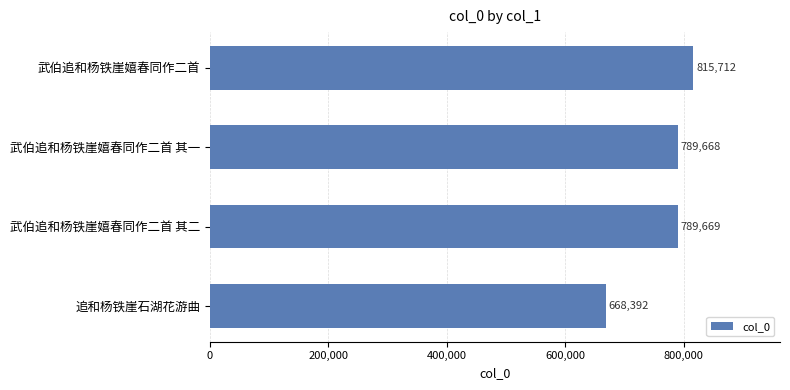

Is it true that the value at 武伯追和杨铁崖嬉春同作二首 其一 is 1269659?

False